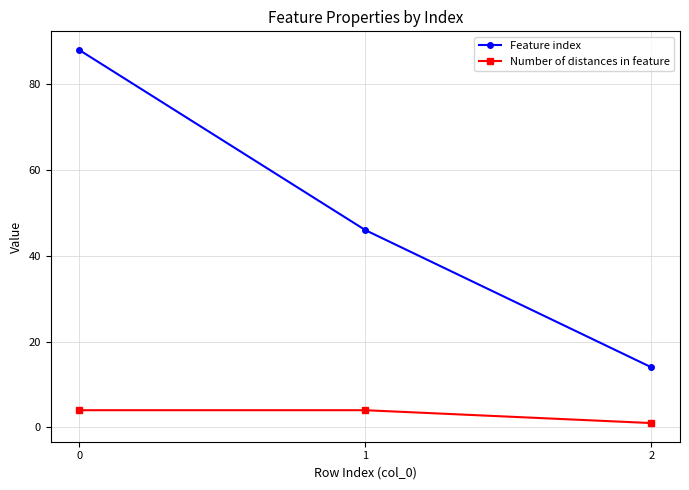

What is the value of the Number of distances in feature point at the 3rd from the left?

1